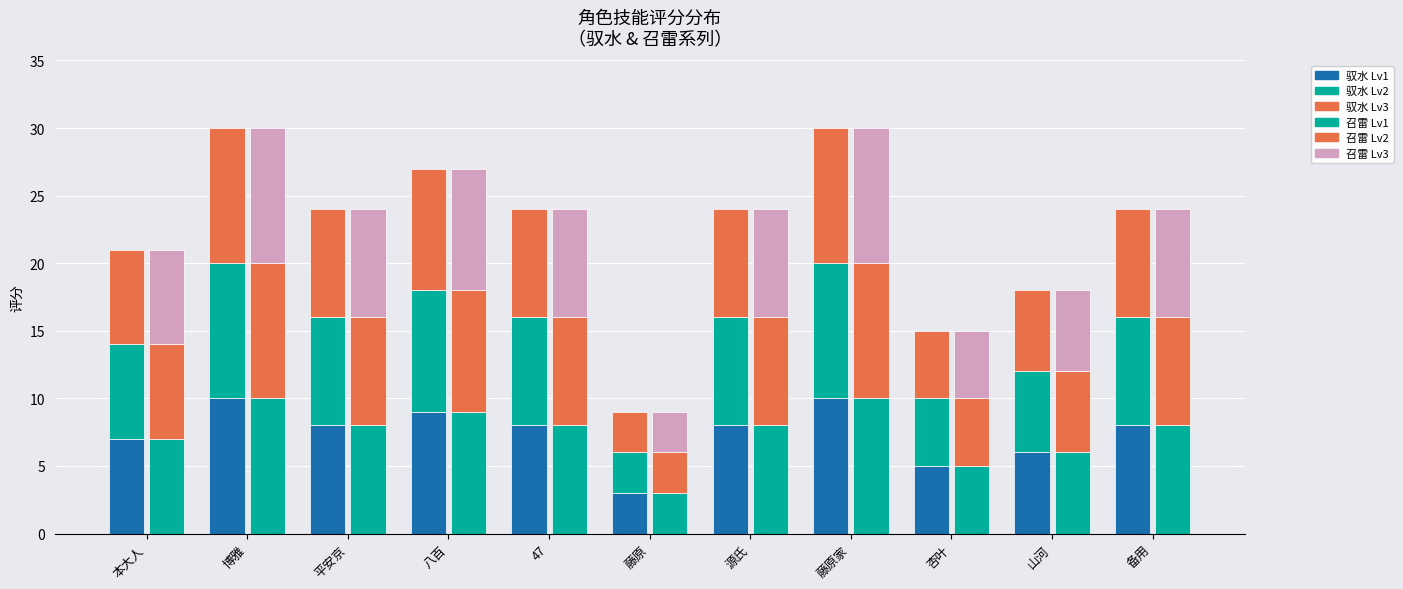

What is the minimum value for 召雷 Lv3?

3